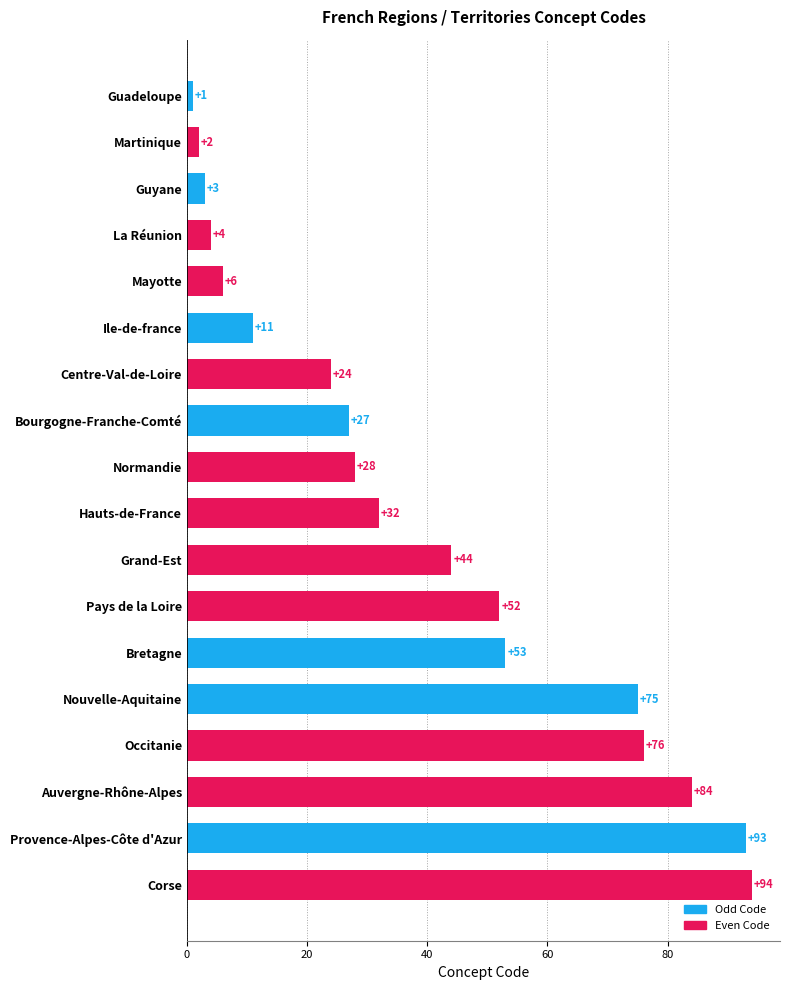

What is the value of the 10th bar from the top?

32